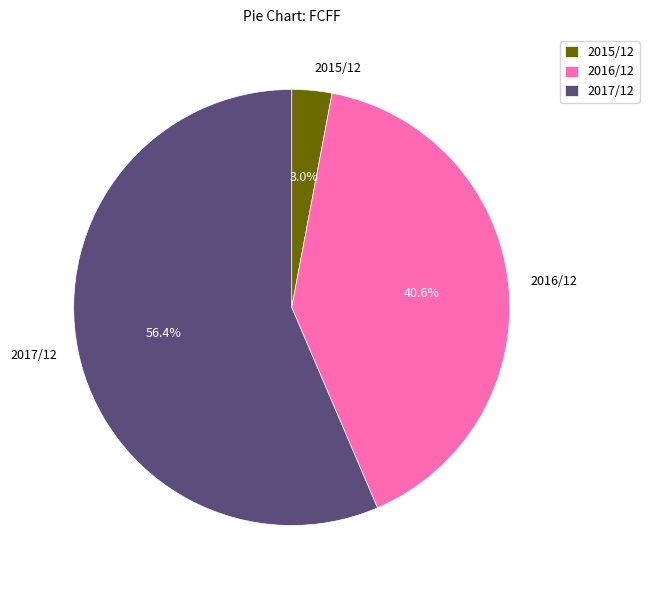

What is the total percentage of 2017/12 and 2015/12?

59.4%